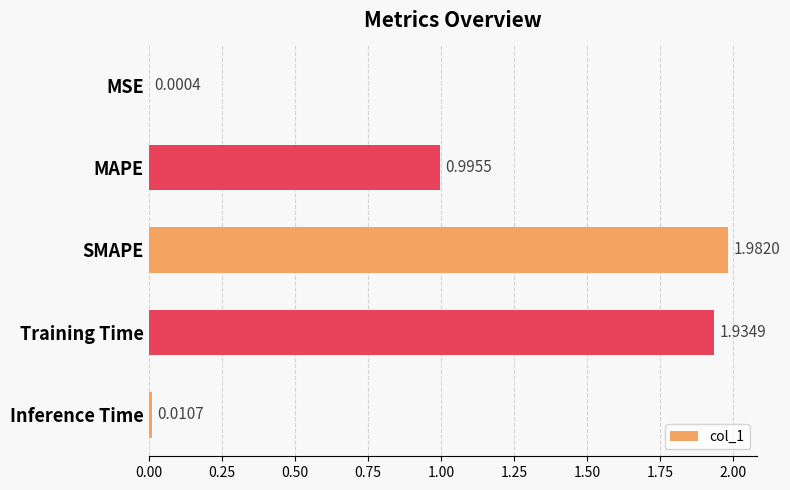

Which label corresponds to the largest value in the chart?

SMAPE